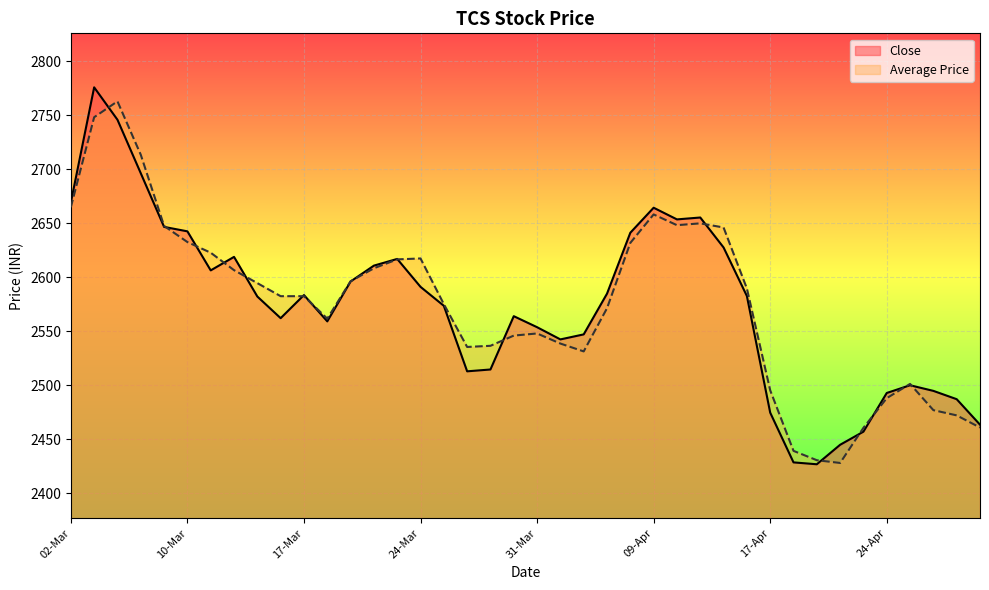

Which series has the widest spread of values?

Close